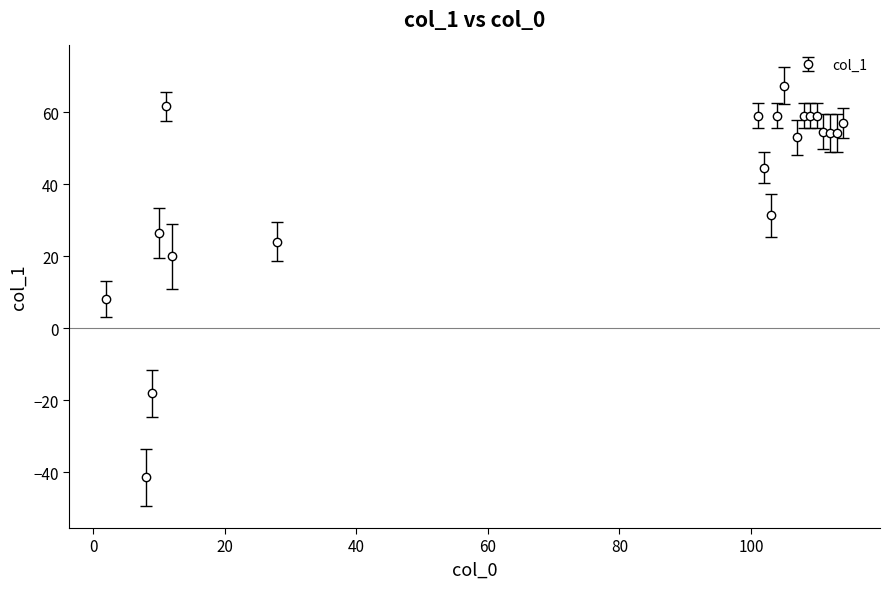

What is the value of the 5th point from the left?

61.7